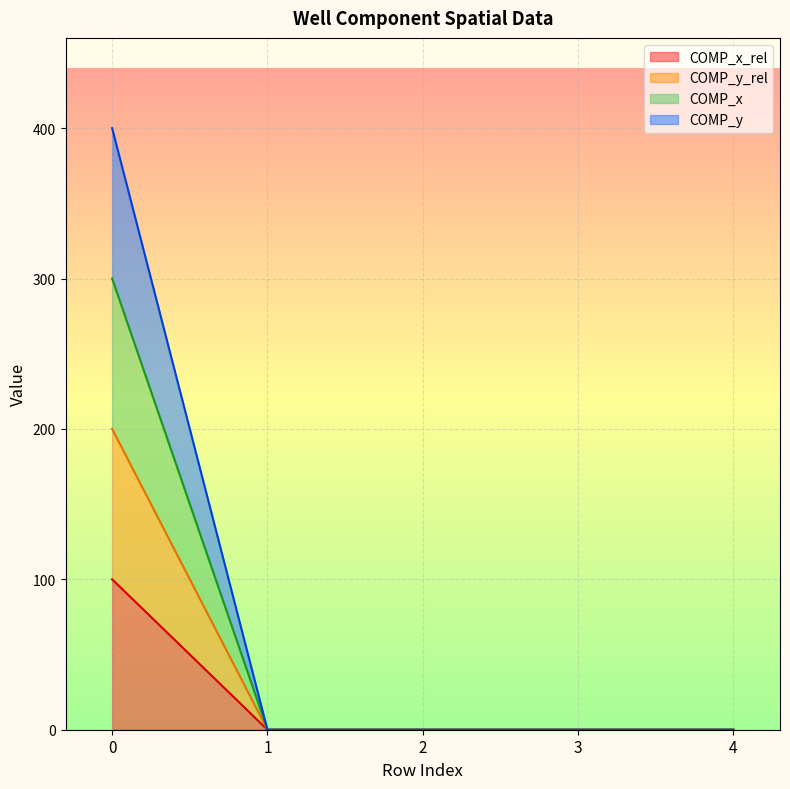

True or false: COMP_x_rel has more than 1 points higher than both neighbors.

False